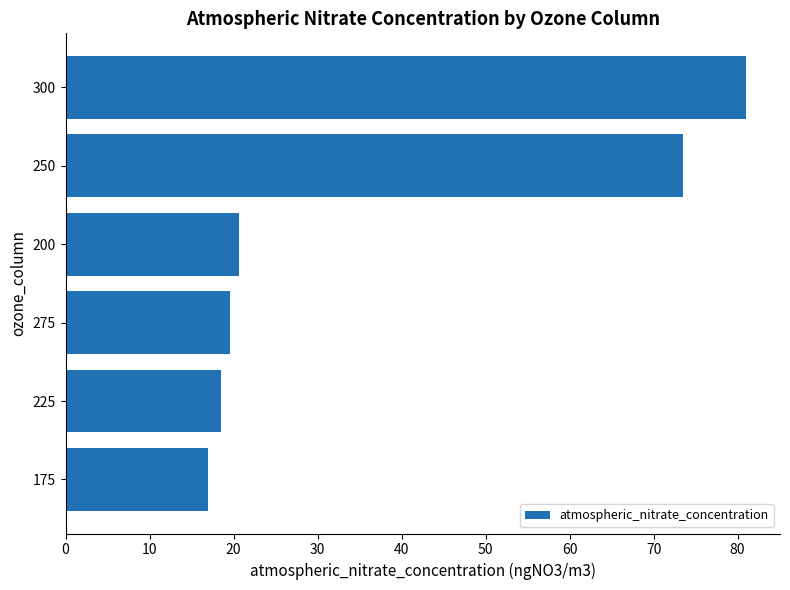

What is the change in value from 250 to 225?

-55.0